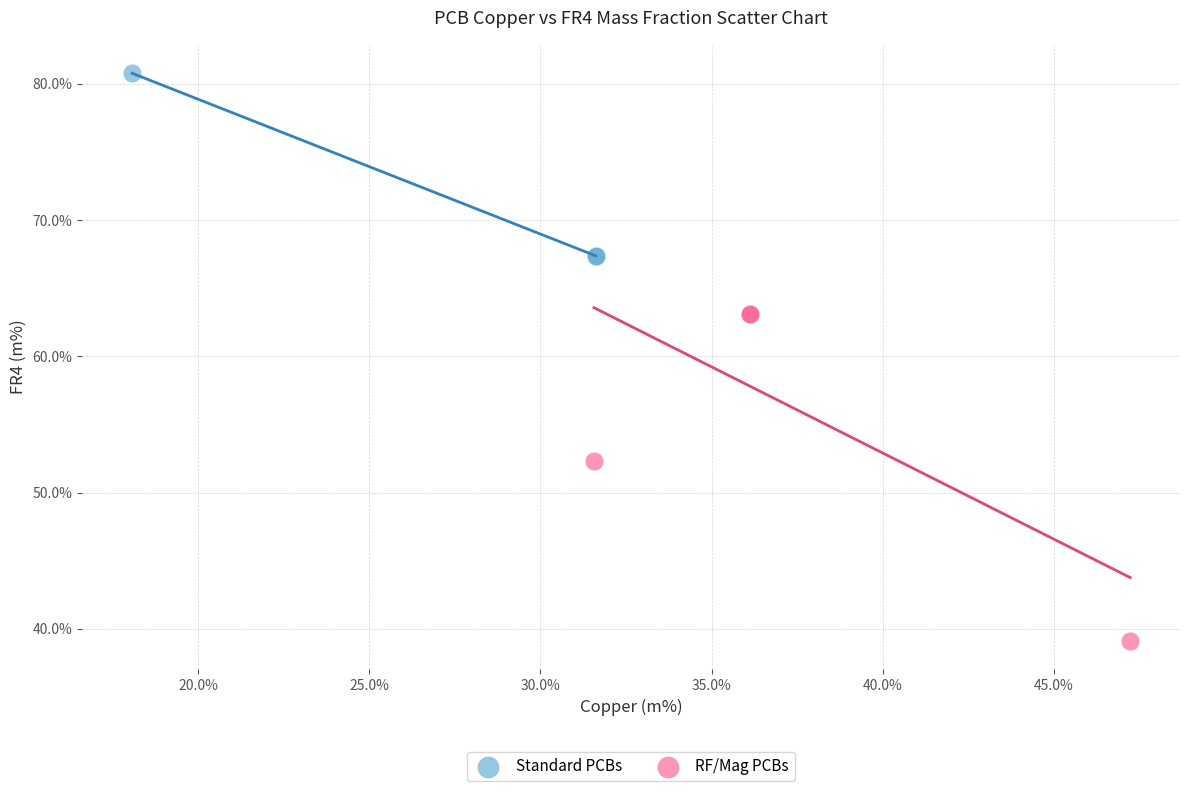

Which series contains the highest Y value?

Standard PCBs